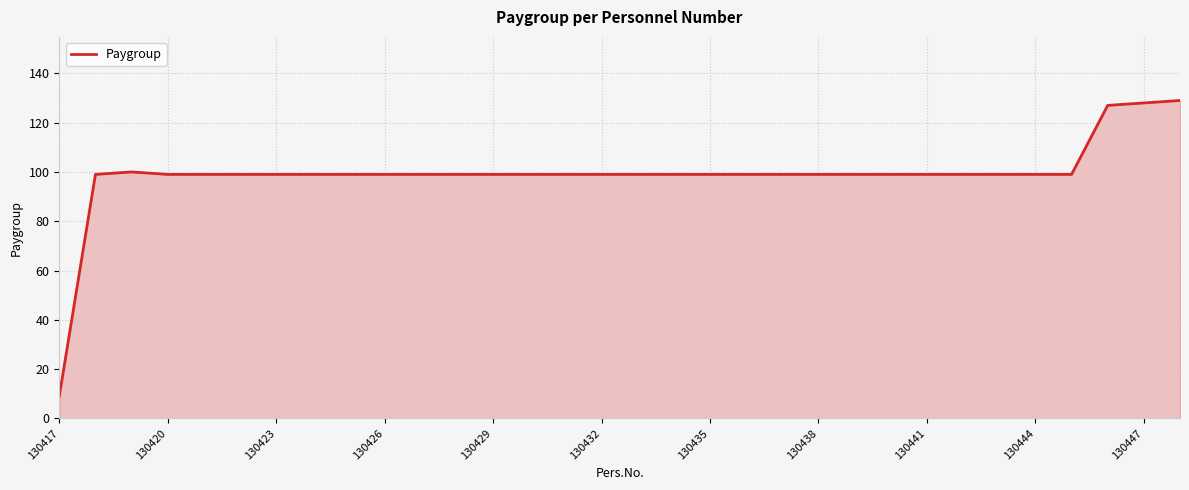

What is the minimum value shown in the chart?

9